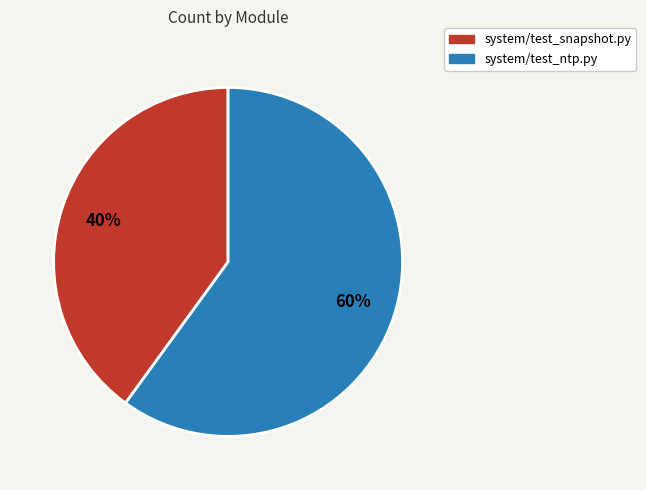

Which slice is the largest?

system/test_ntp.py